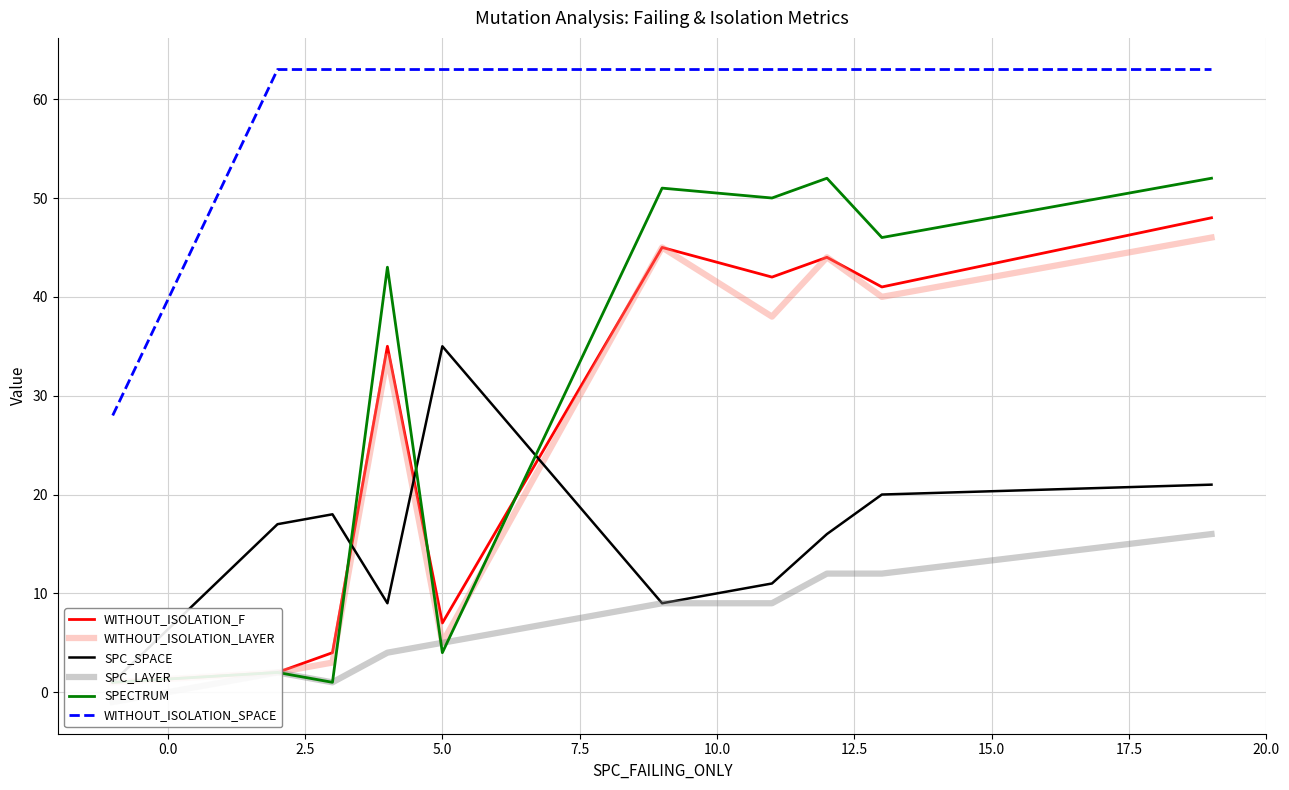

What is the minimum value for WITHOUT_ISOLATION_SPACE?

28